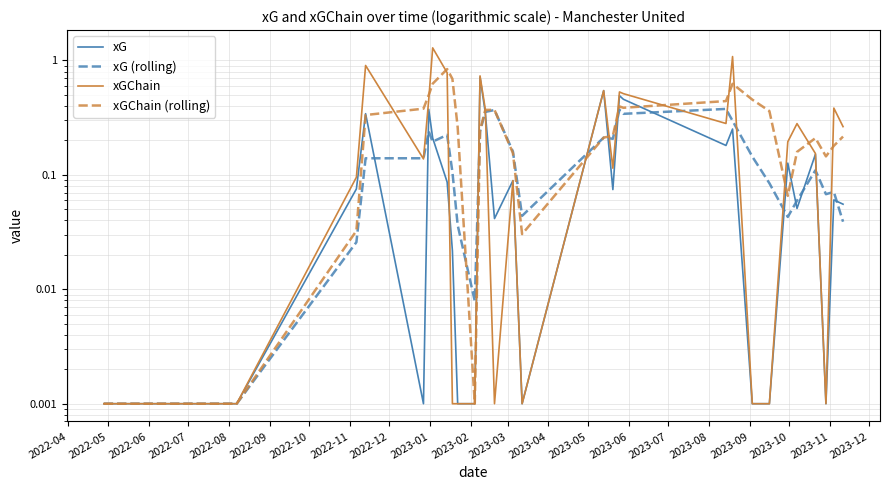

The value of xGChain (rolling) at 2023-06 is 0.7. True or false?

False